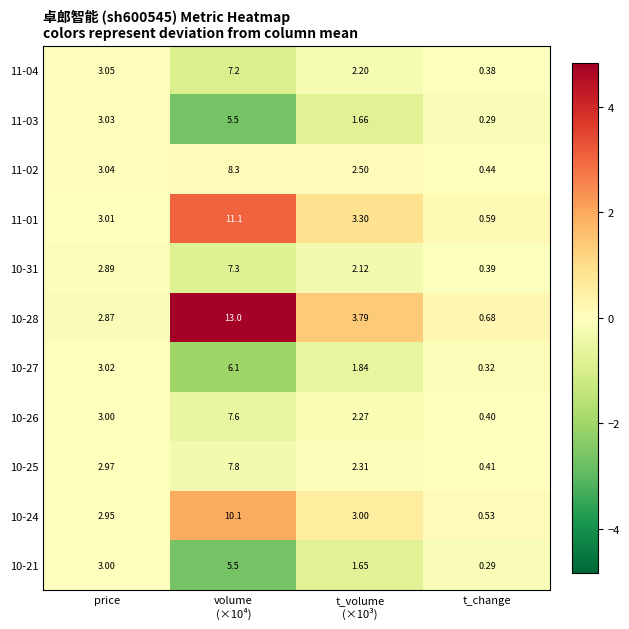

Which has a higher value, t_volume
(×10³) or price?

price